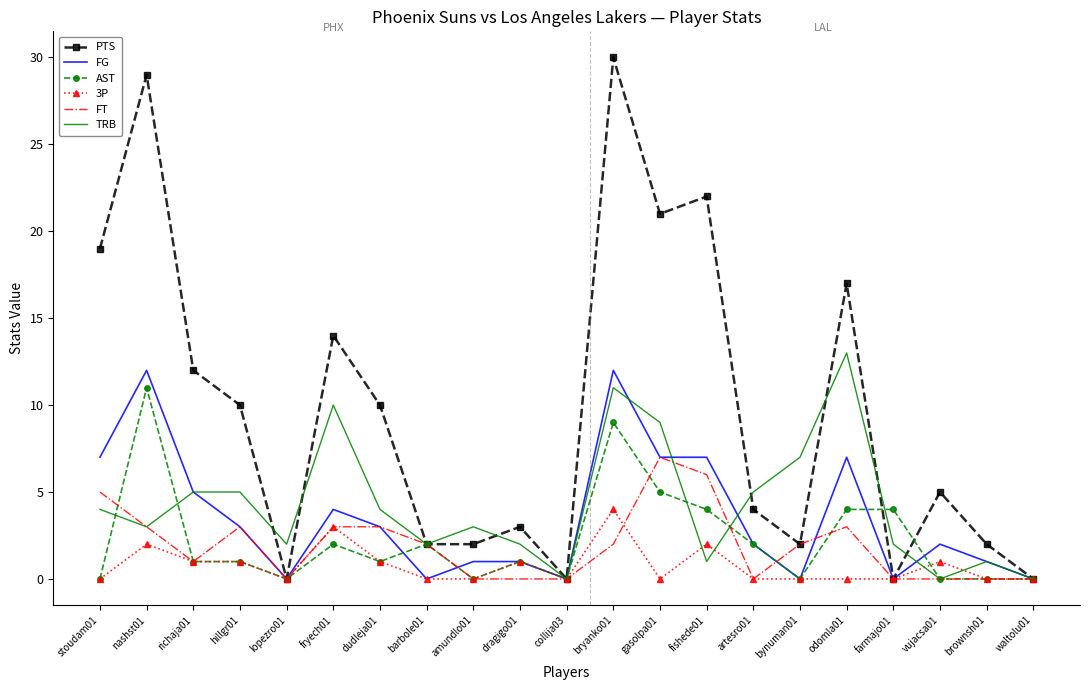

What is the difference between the maximum and minimum values in the FG series?

12